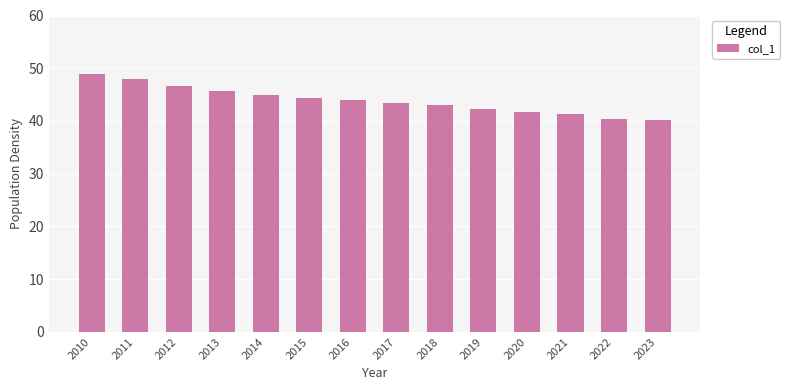

What is the minimum value shown in the chart?

40.1